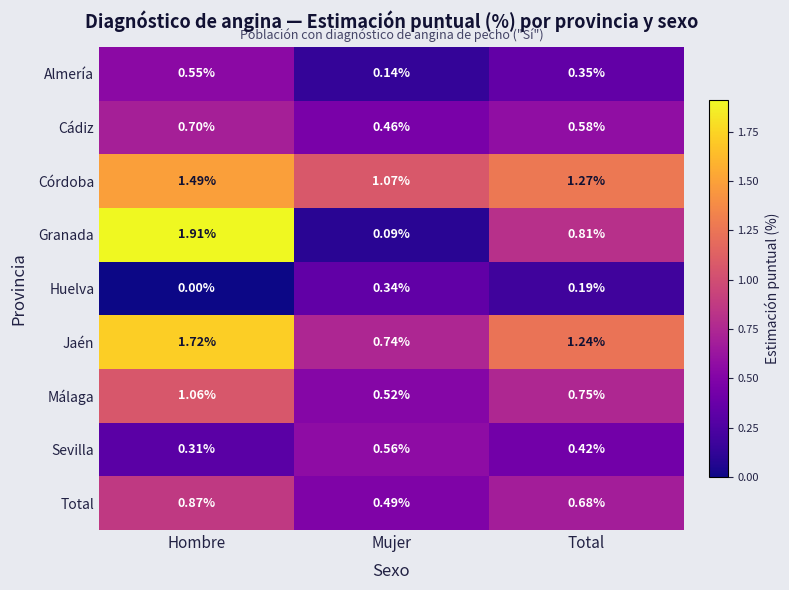

Which category has the highest value in the Huelva series?

Mujer